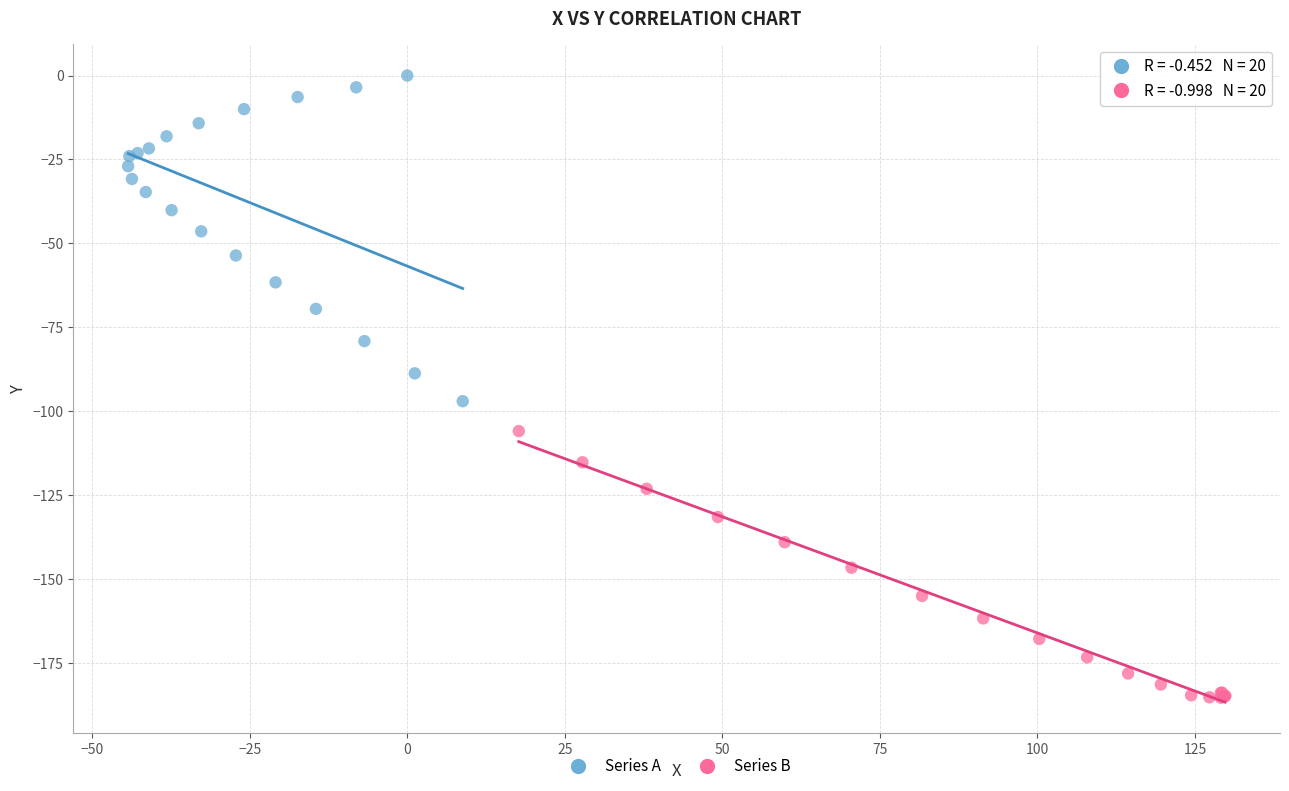

Which series contains the lowest Y value?

Series B